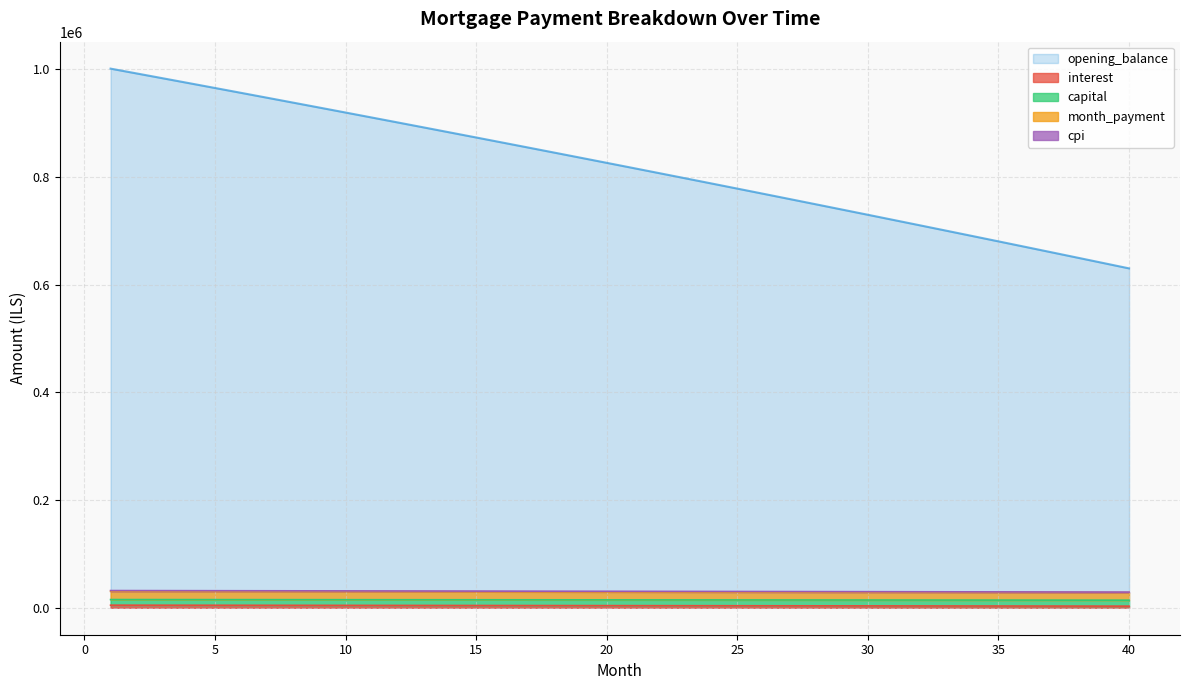

The value of cpi at 16 is 29621.2. True or false?

True